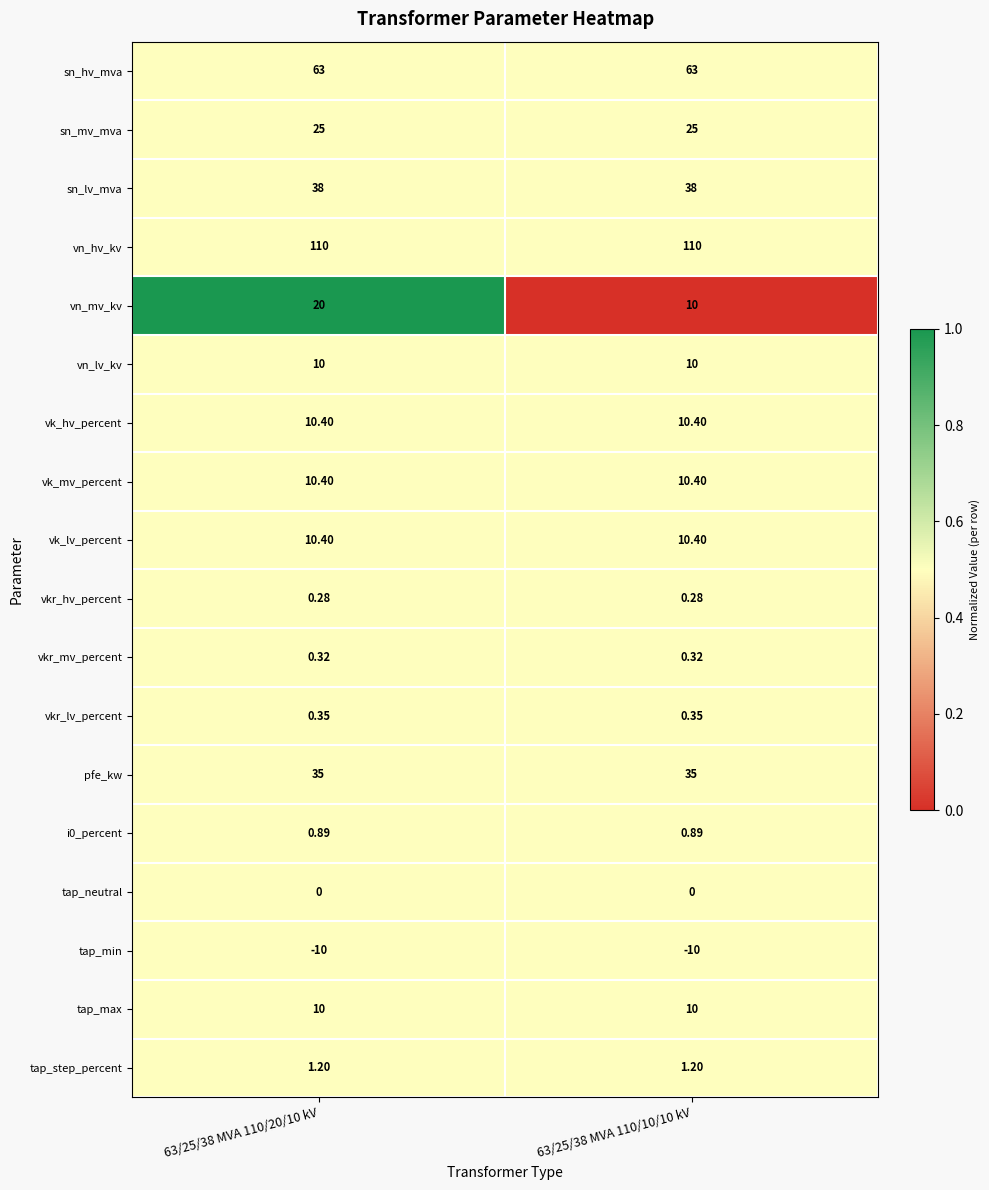

Which series changed the most between 63/25/38 MVA 110/20/10 kV and 63/25/38 MVA 110/10/10 kV?

vn_mv_kv